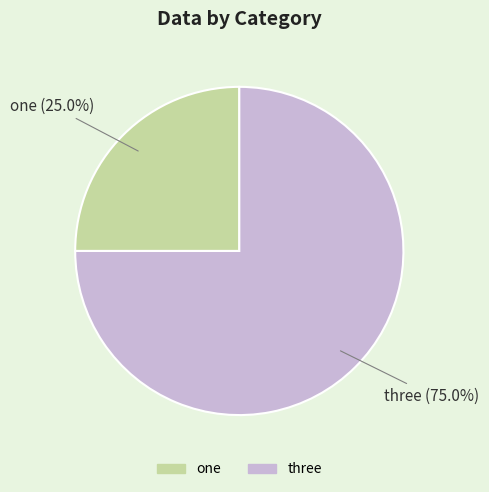

Which slice is the largest?

three